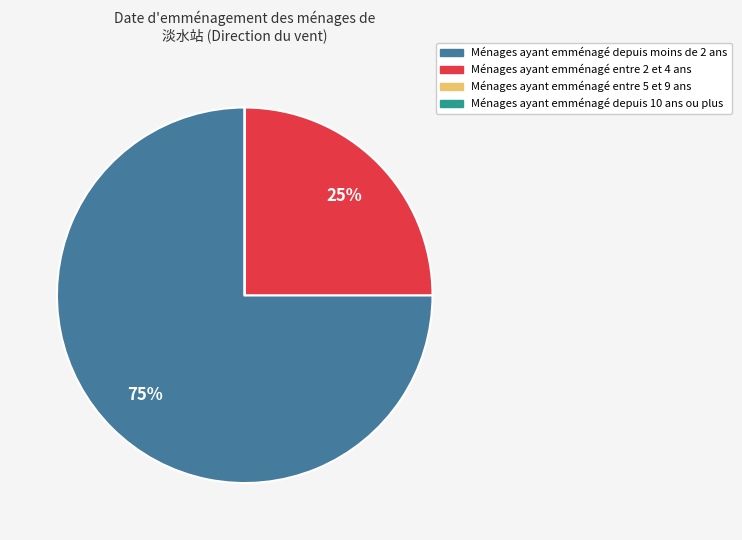

What percentage is the Ménages ayant emménagé depuis moins de 2 ans slice, to the nearest percent?

75%